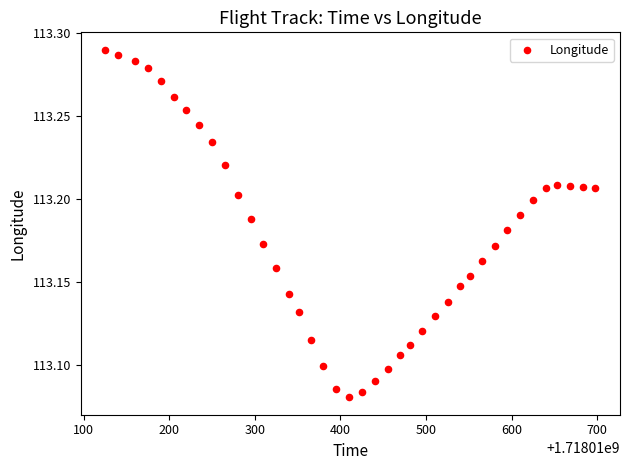

What is the range of X values (max minus min)?

573.0